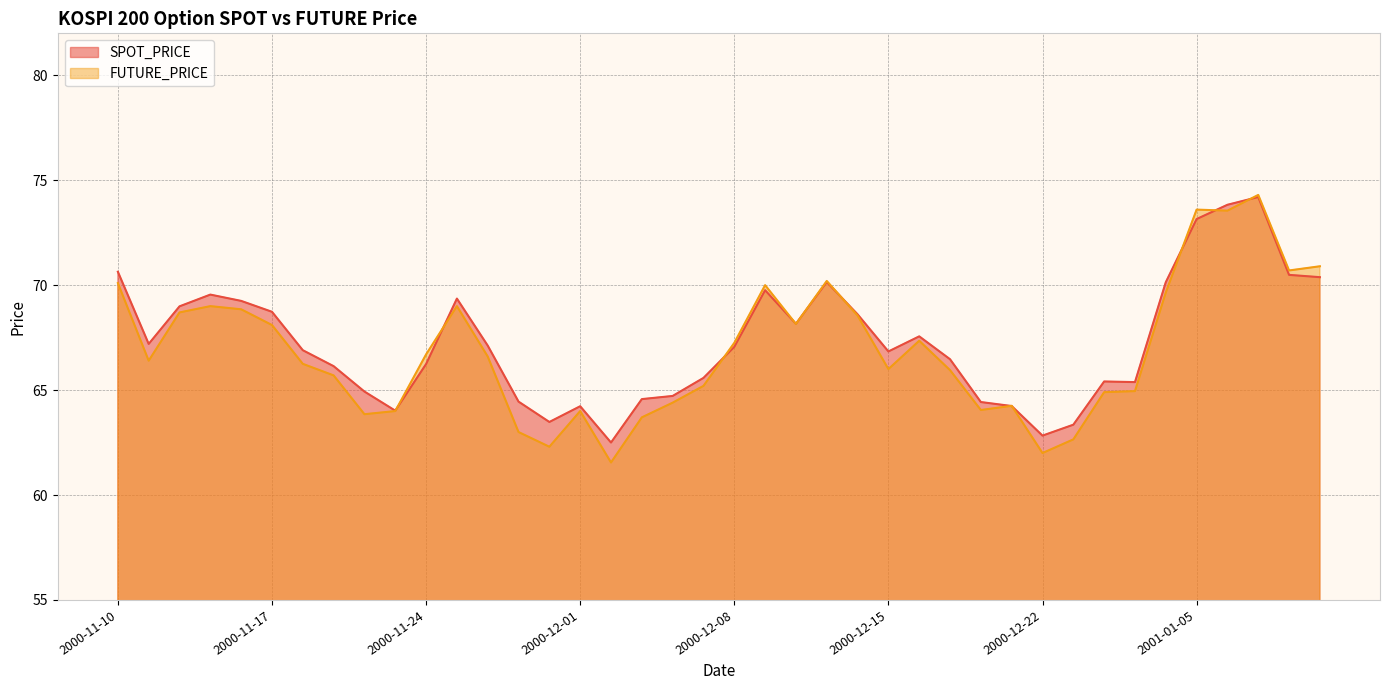

Is the value of SPOT_PRICE at 2000-12-22 greater than the value of FUTURE_PRICE at 2000-12-08?

No